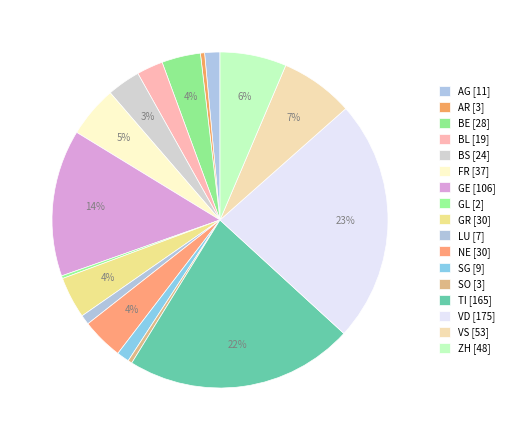

Which slice is the largest?

VD